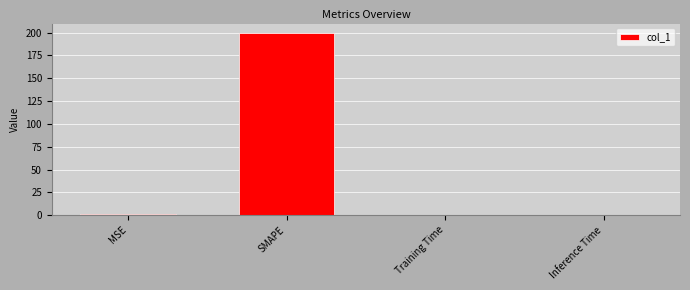

True or false: the data shows 354.5 at SMAPE.

False